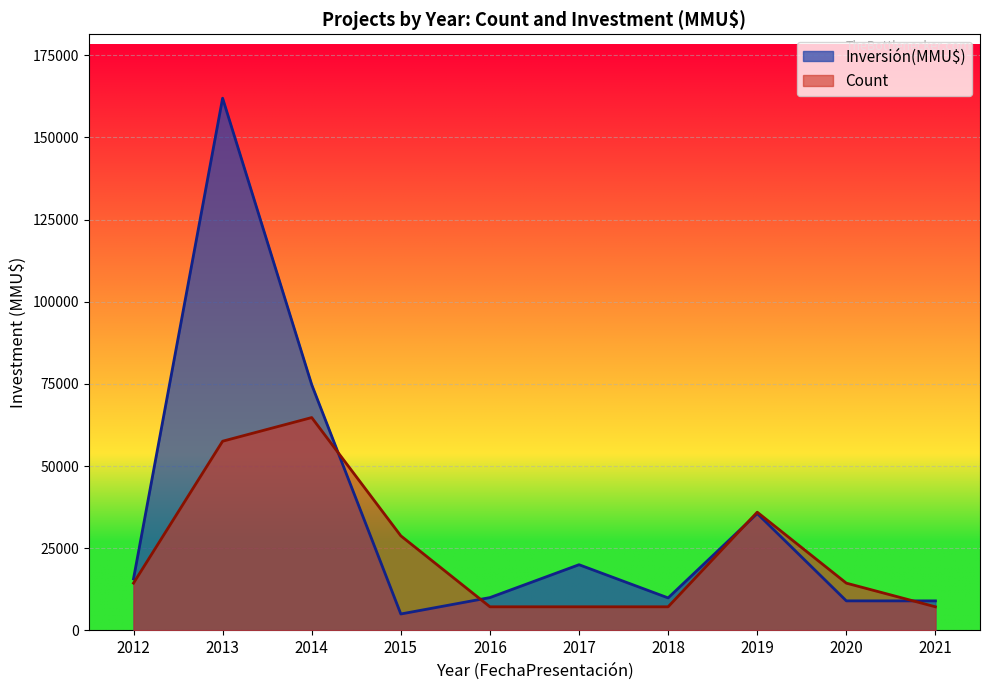

List the series in order of their peak value, highest first.

Inversión(MMU$), Count